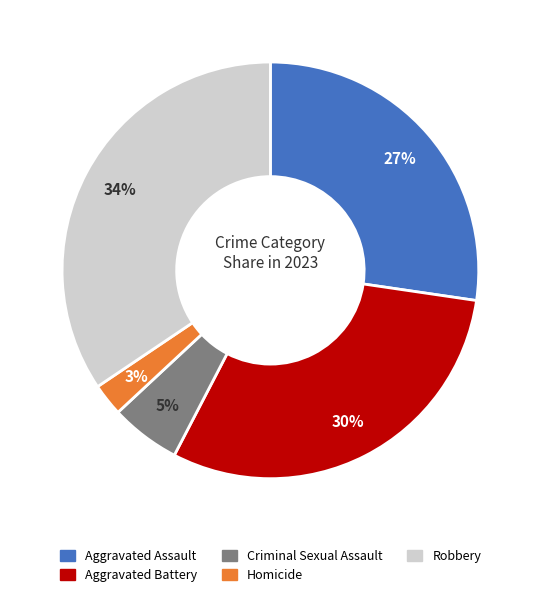

To the nearest percent, what is the difference between the Criminal Sexual Assault and Aggravated Assault slice percentages?

22%